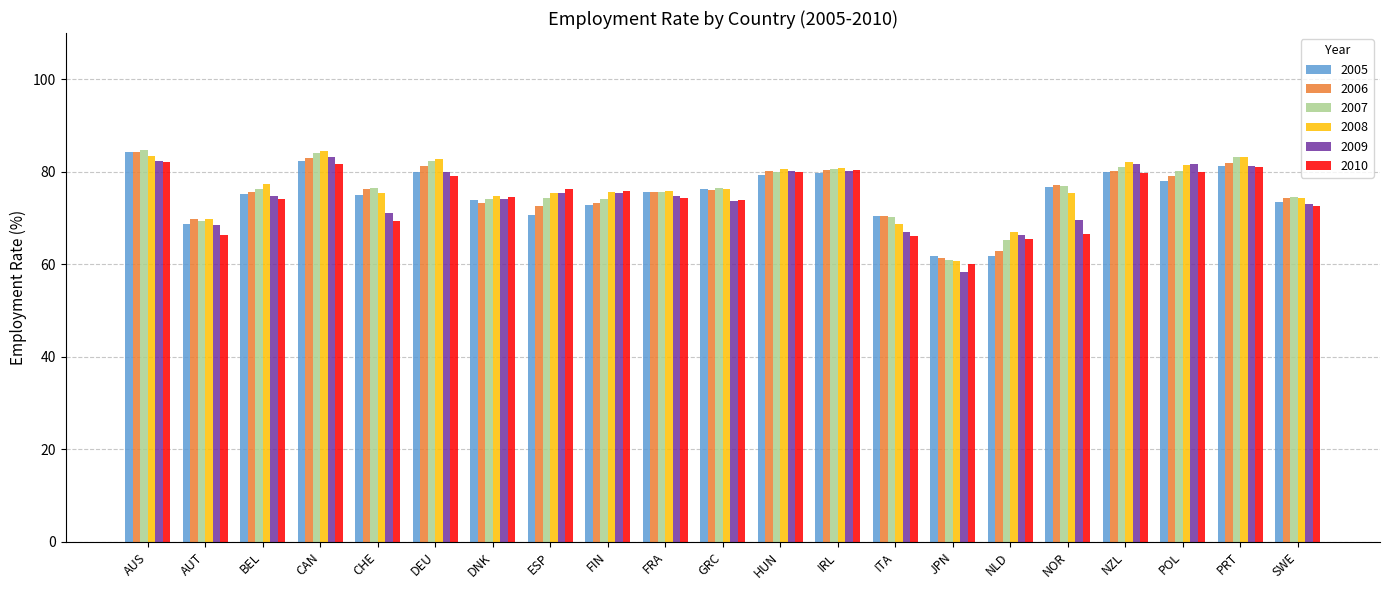

Between FIN and POL, which series saw the biggest shift?

2009